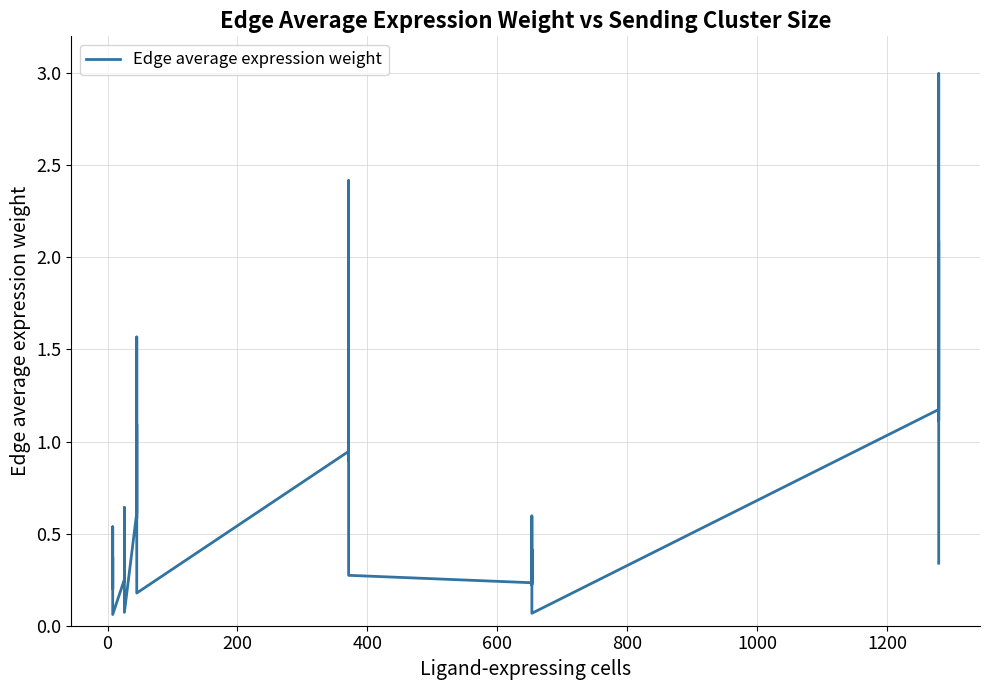

What is the sum of all values?

26.9